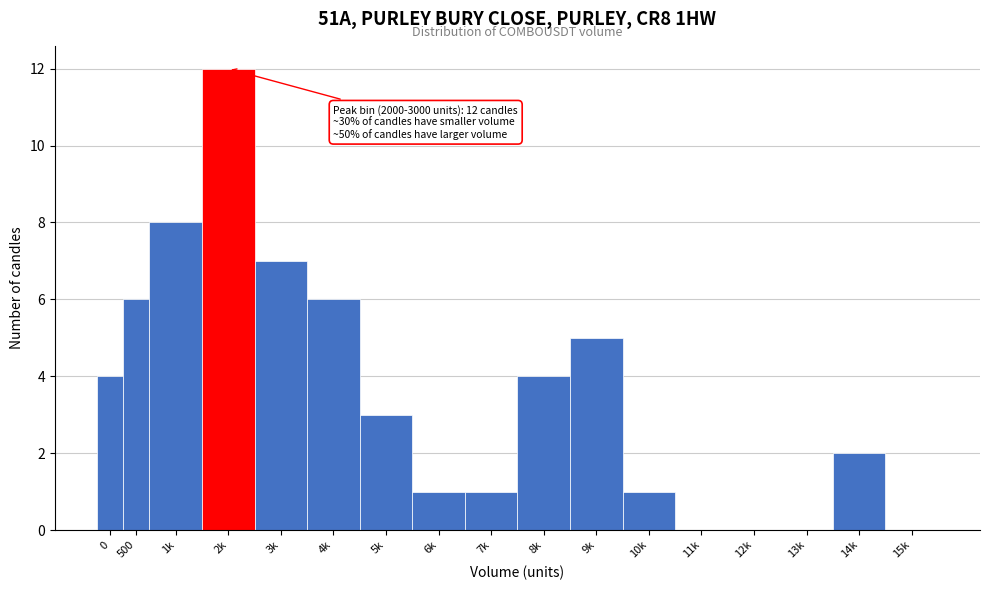

Reading right to left, list all the values displayed in this chart.

15k=0	14k=2	13k=0	12k=0	11k=0	10k=1	9k=5	8k=4	7k=1	6k=1	5k=3	4k=6	3k=7	2k=12	1k=8	500=6	0=4